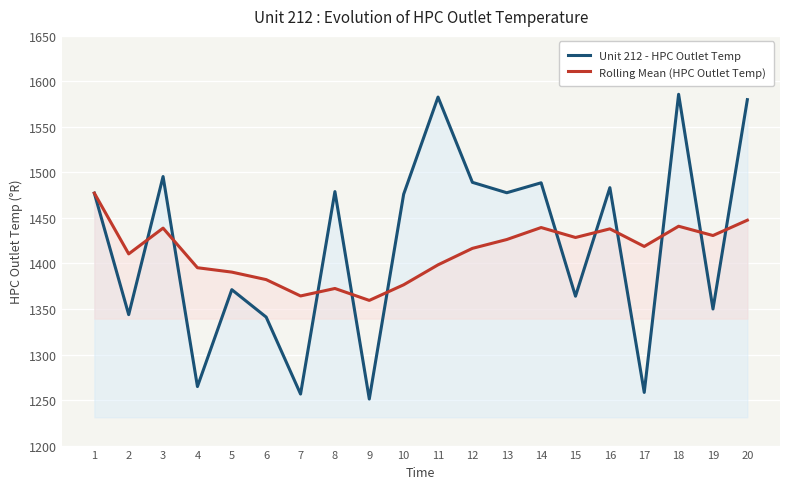

What is the difference between the highest and lowest values at 5?

19.3